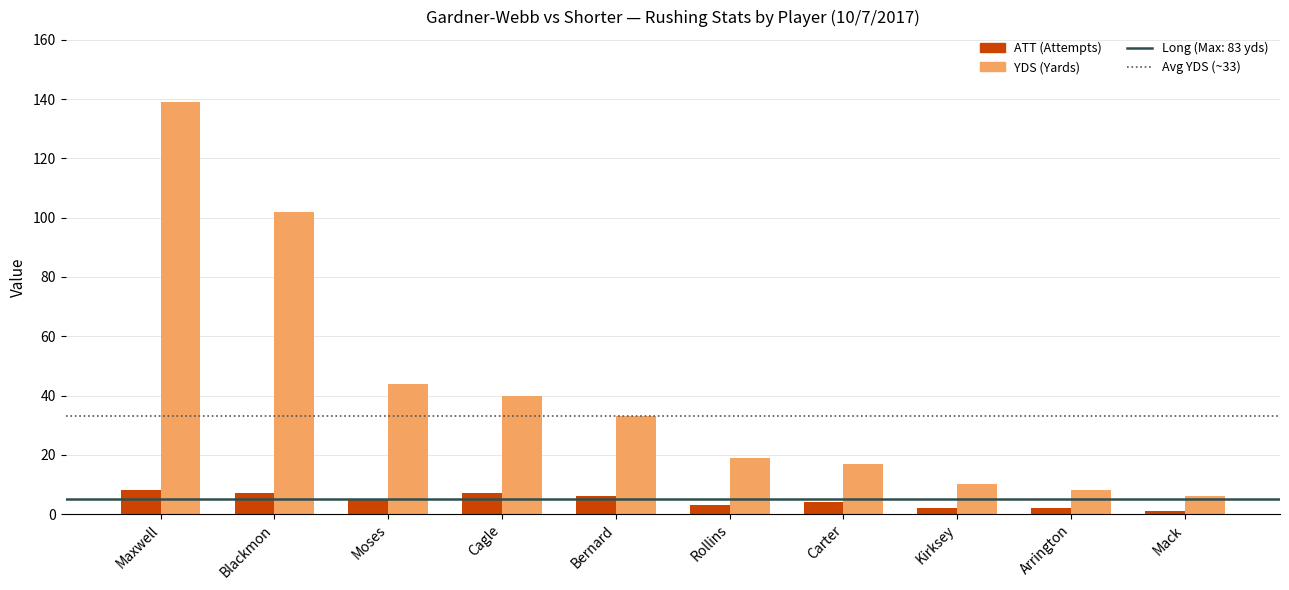

Is it true that YDS (Yards) equals 6 at Mack?

True